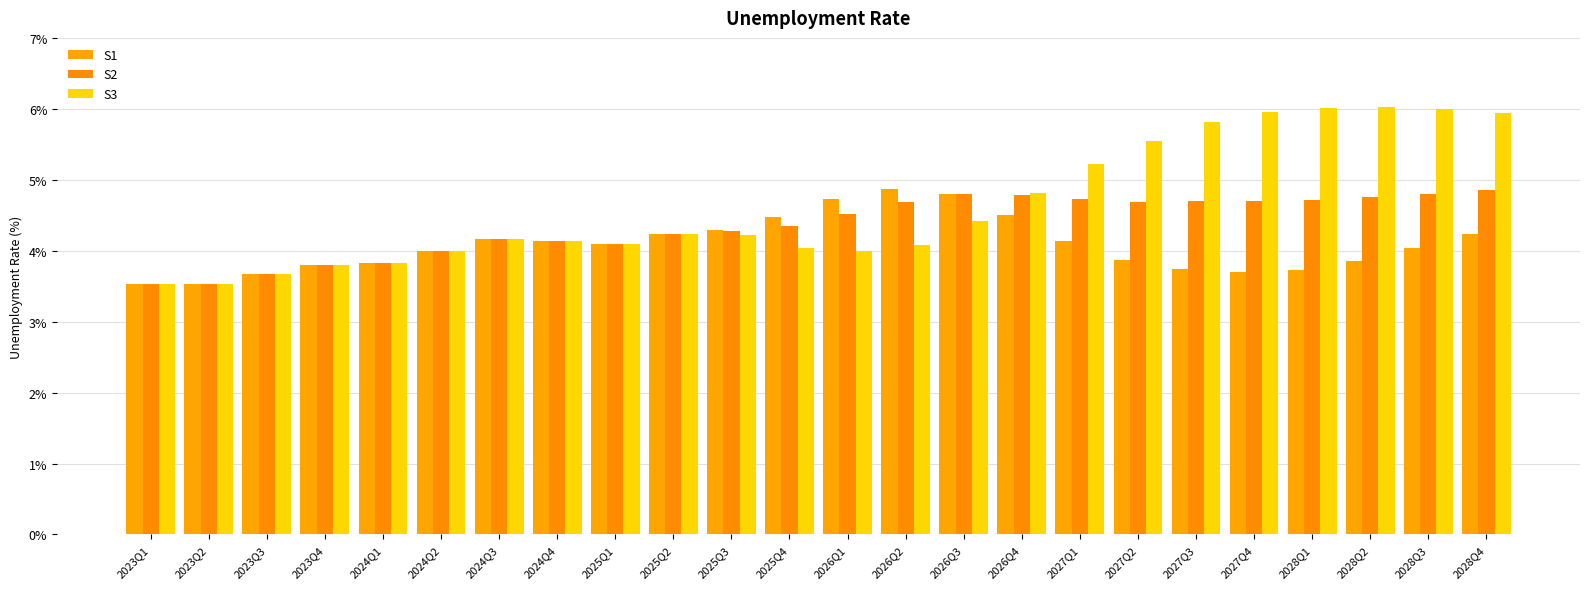

What is the difference between the highest and lowest values at 2025Q4?

0.4